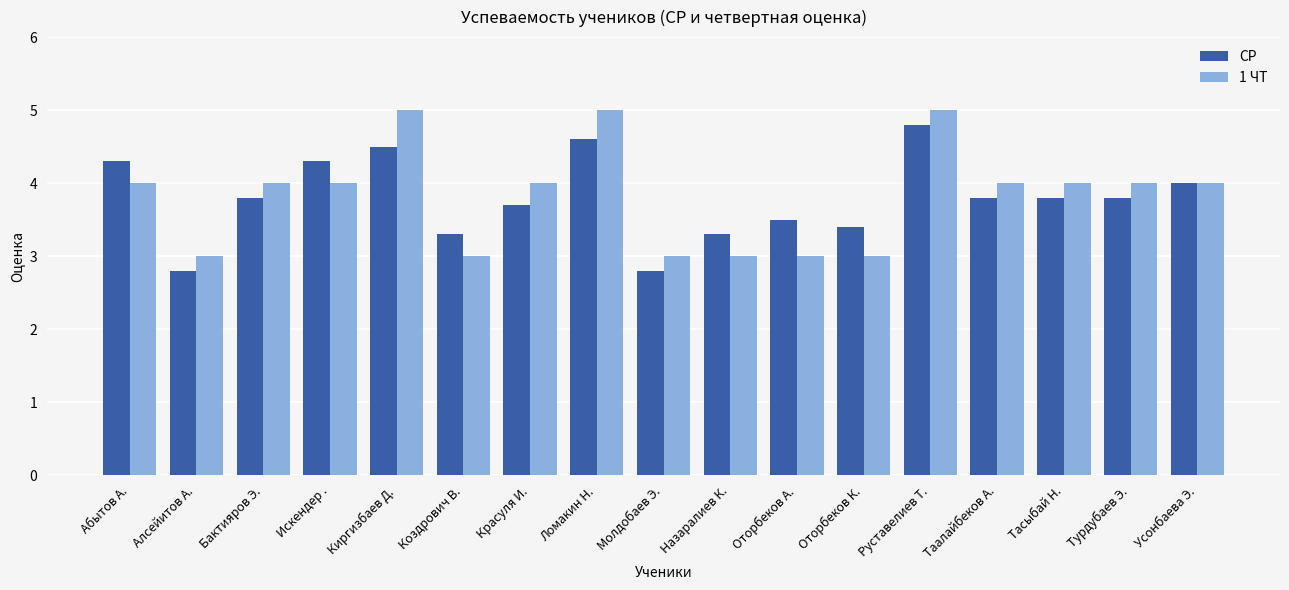

What is the maximum value shown in the chart?

5.0